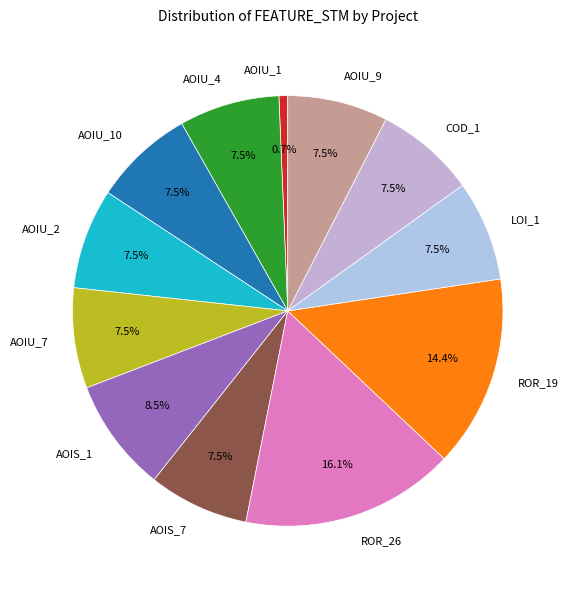

Between LOI_1 and ROR_19, which is larger?

ROR_19